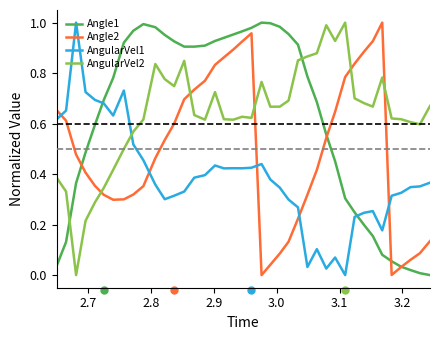

Which series ends up on top after the final intersection of Angle1 and AngularVel2?

AngularVel2